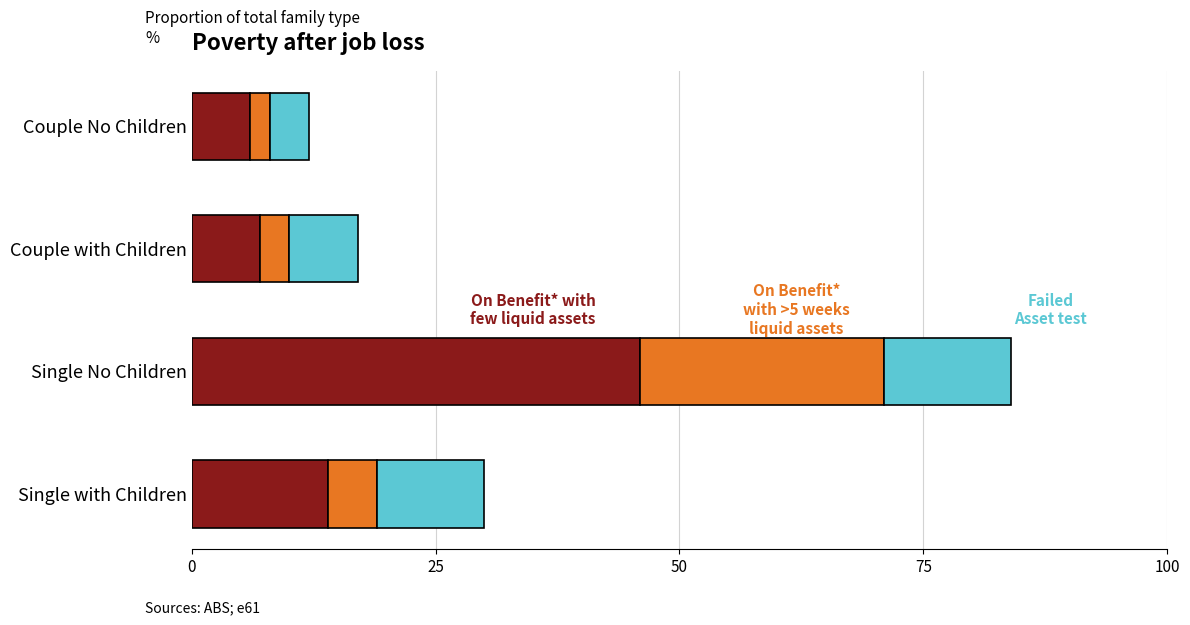

What is the total value across all series at Single No Children?

84